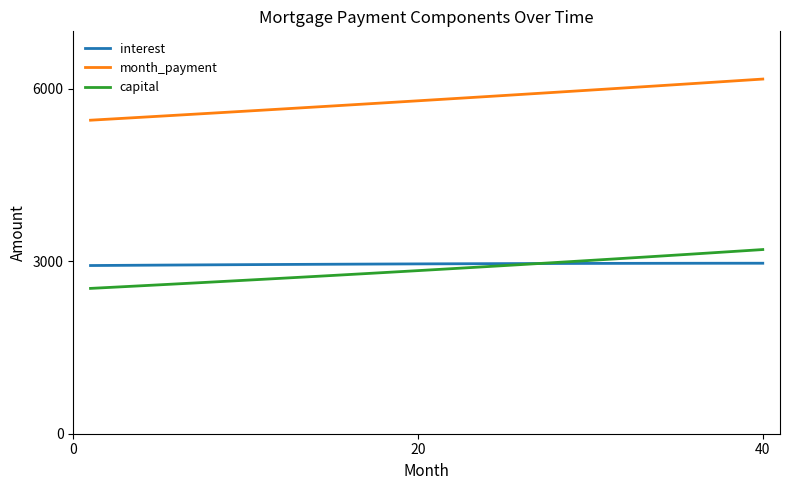

Which series has the largest total across all categories?

month_payment